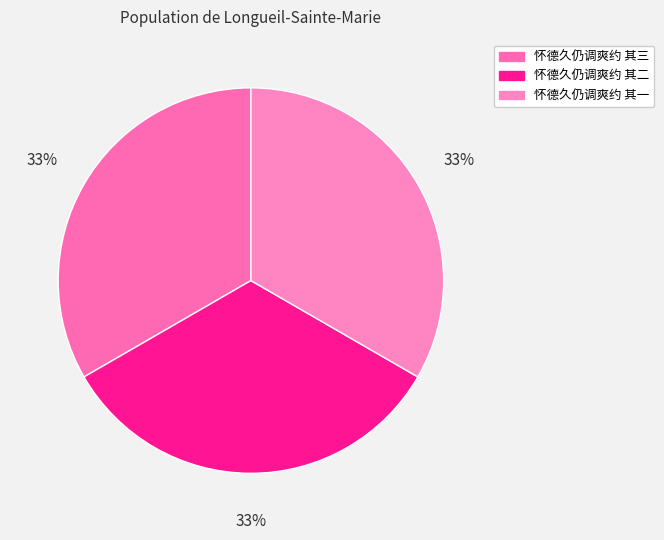

The 怀德久仍调爽约 其三 slice represents 33% of the pie. True or false?

True